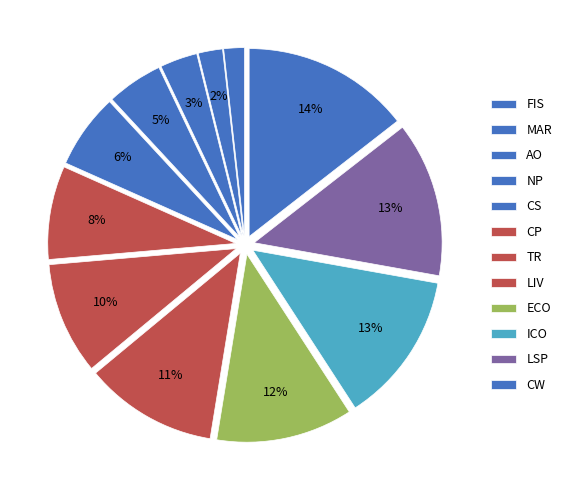

How many segments does this pie chart have?

12